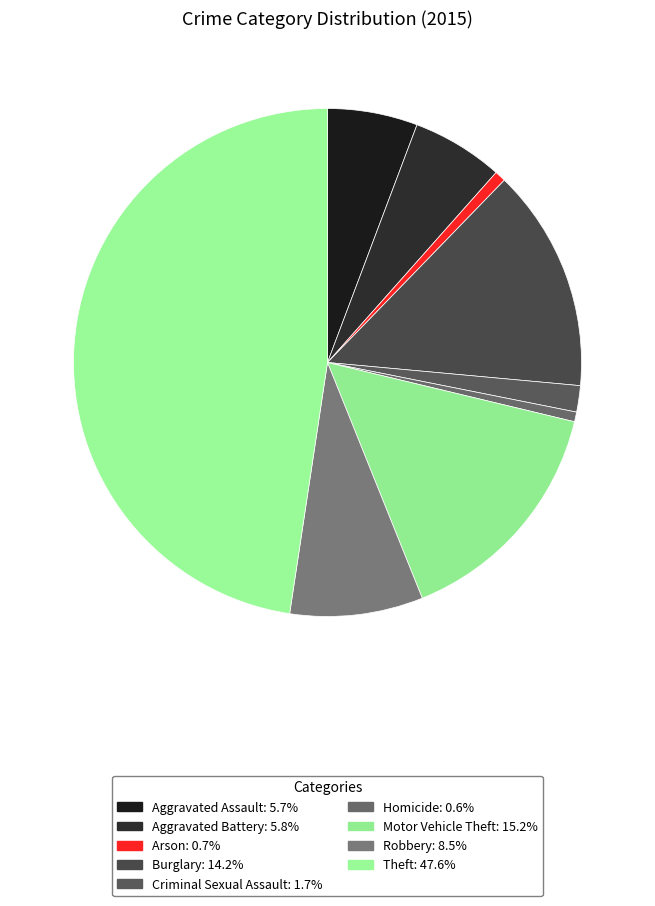

Count the number of slices in the pie.

9